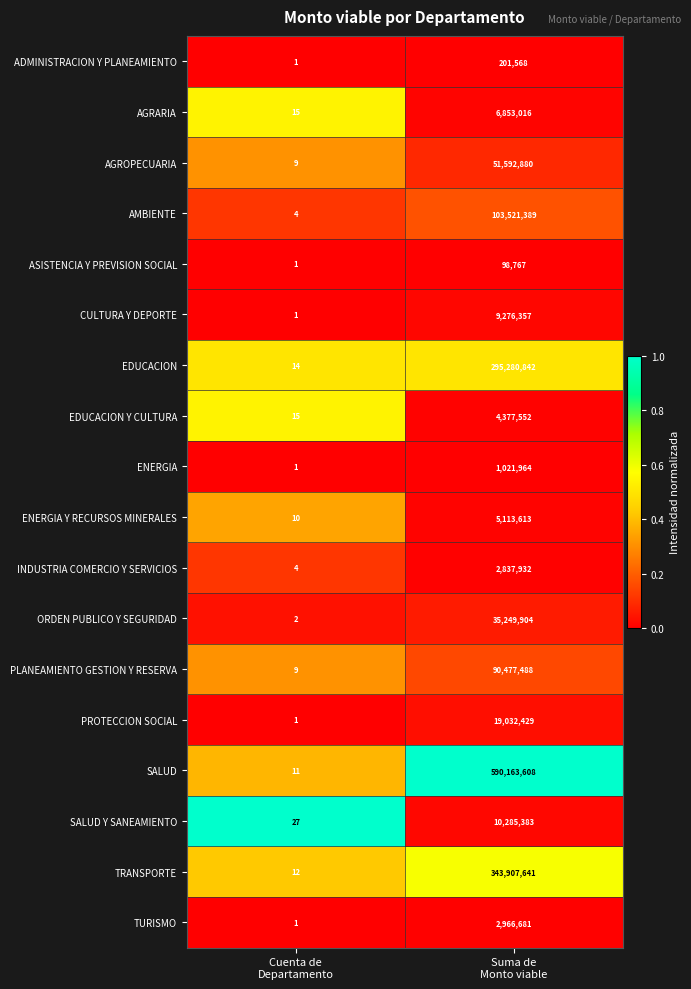

List the series in order of their peak value, highest first.

SALUD, TRANSPORTE, EDUCACION, AMBIENTE, PLANEAMIENTO GESTION Y RESERVA, AGROPECUARIA, ORDEN PUBLICO Y SEGURIDAD, PROTECCION SOCIAL, SALUD Y SANEAMIENTO, CULTURA Y DEPORTE, AGRARIA, ENERGIA Y RECURSOS MINERALES, EDUCACION Y CULTURA, TURISMO, INDUSTRIA COMERCIO Y SERVICIOS, ENERGIA, ADMINISTRACION Y PLANEAMIENTO, ASISTENCIA Y PREVISION SOCIAL